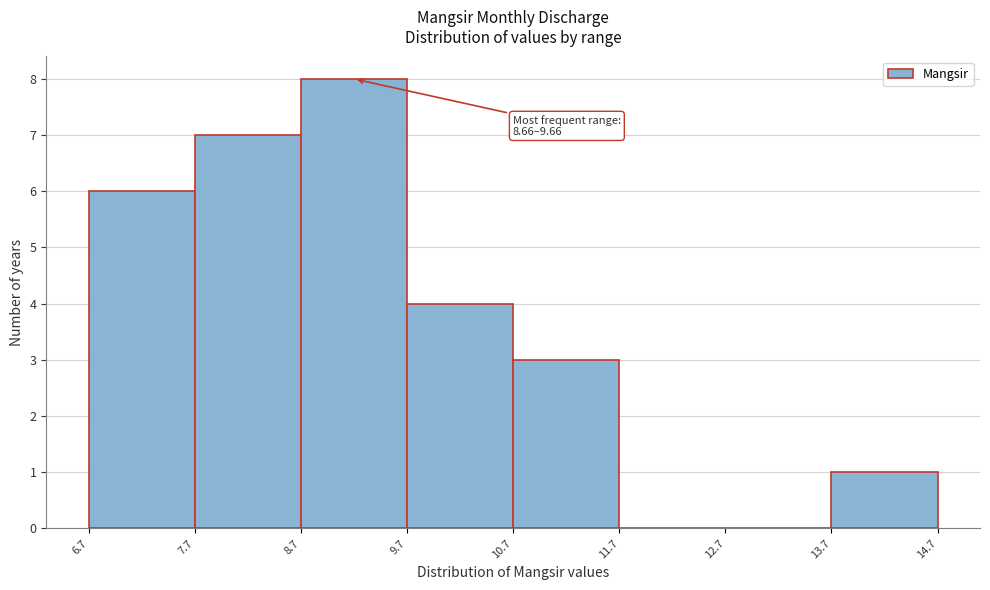

Over which range of the x-axis is the bar tallest?

8.7 to 9.7